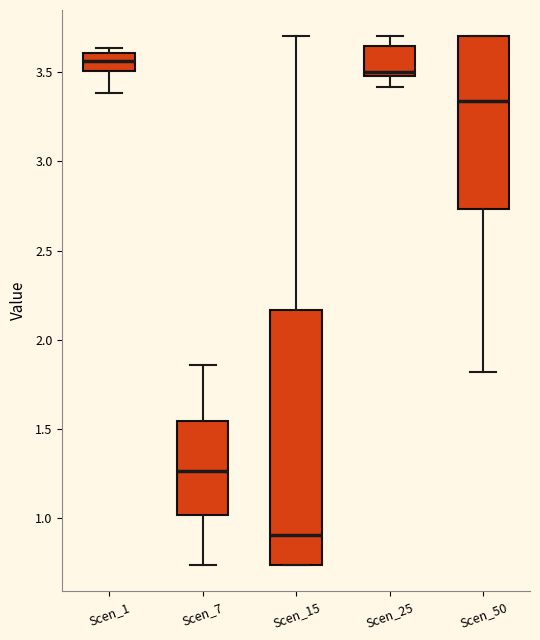

Comparing the boxes themselves (not the whiskers), which one is the tallest?

Scen_15